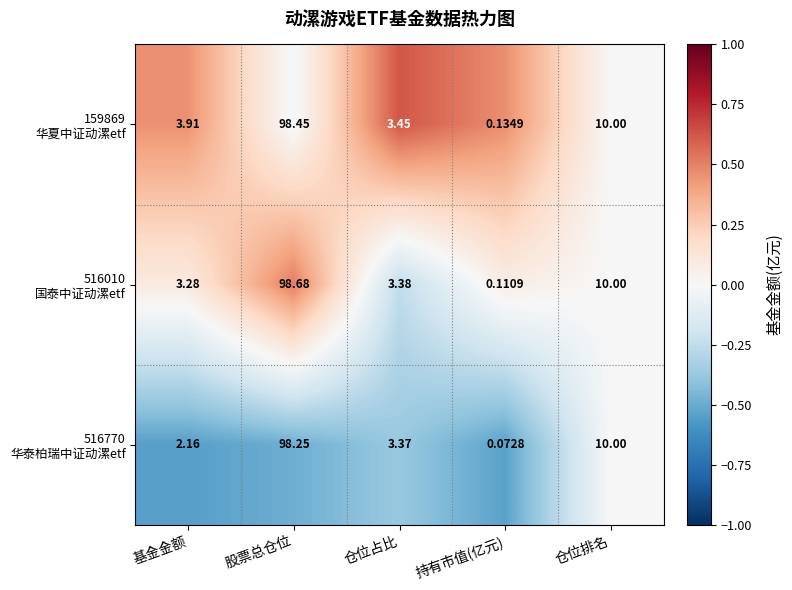

How many series are shown in this chart?

3